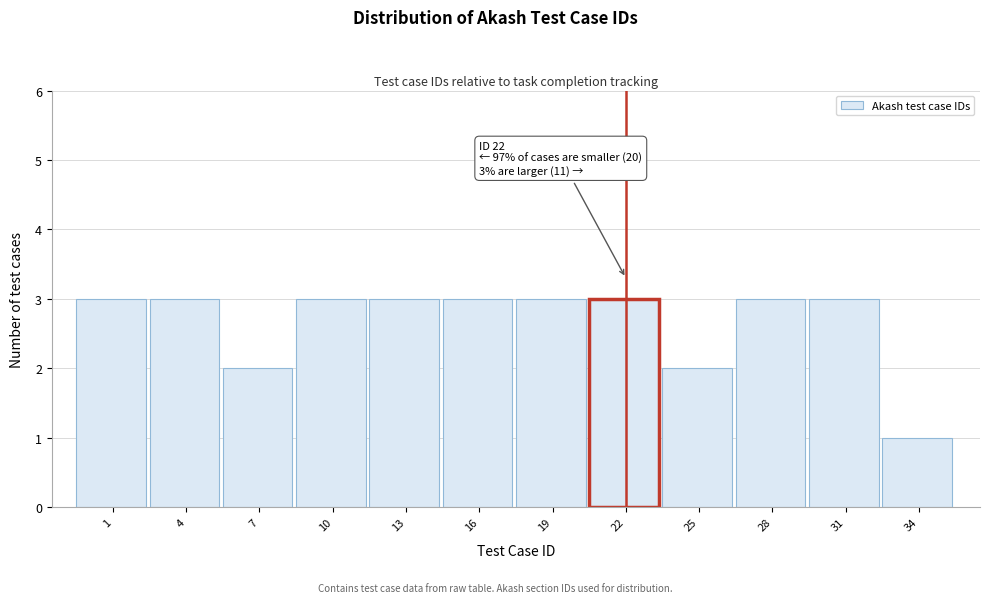

Reading left to right, list all the values displayed in this chart.

1=3	4=3	7=2	10=3	13=3	16=3	19=3	22=3	25=2	28=3	31=3	34=1